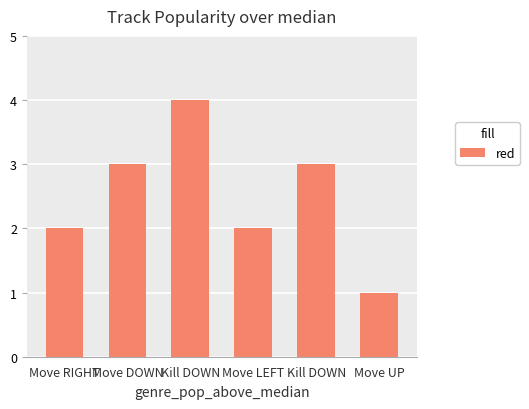

How many categories are shown in the chart?

6